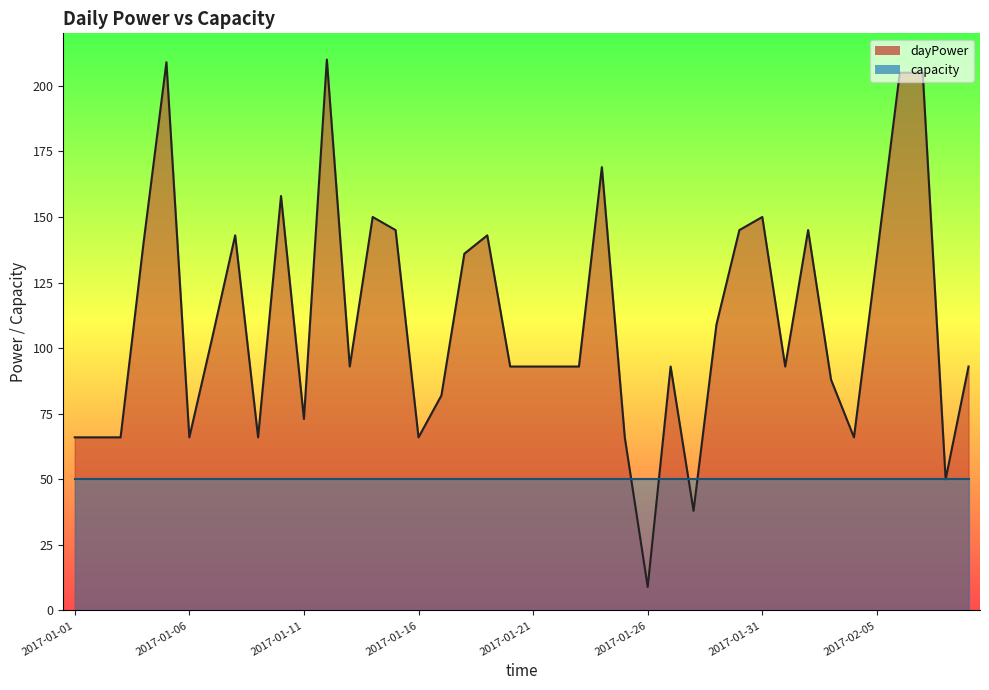

At which category does the data reach its first local peak?

2017-01-05